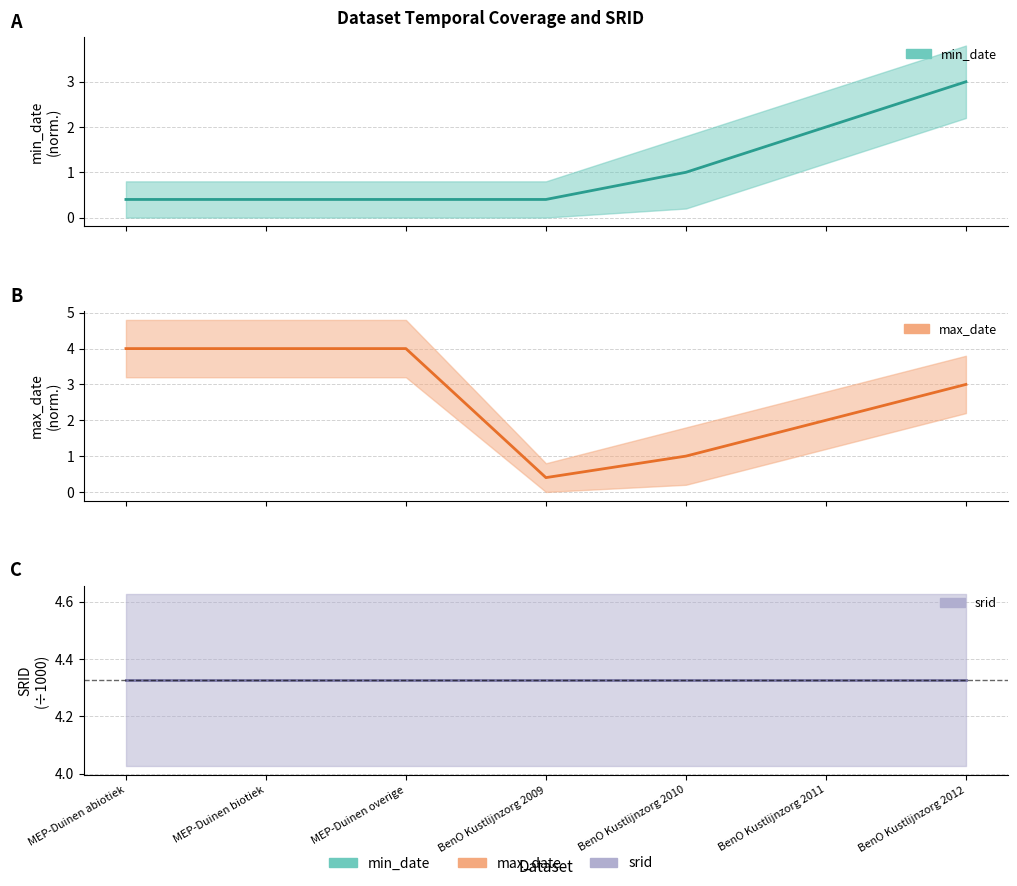

At which category does the chart reach its peak across all series?

MEP-Duinen abiotiek